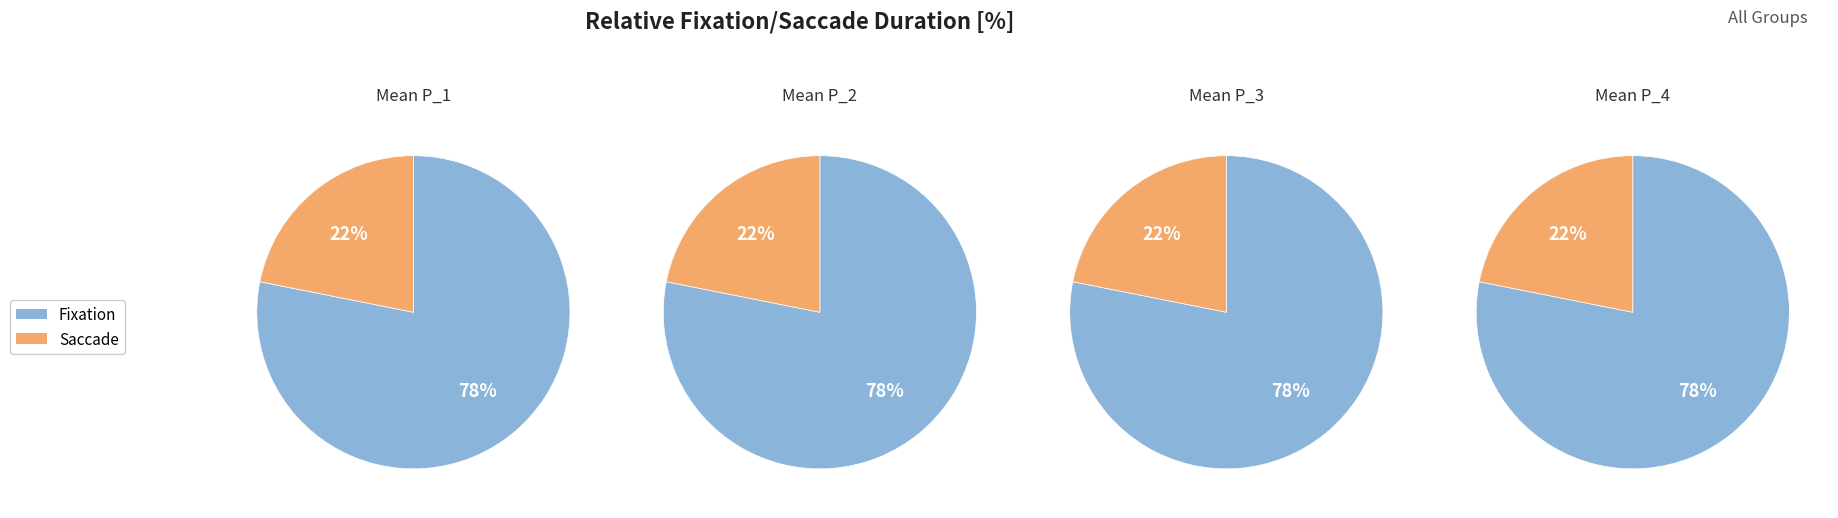

To the nearest percent, what is the average slice percentage?

50%